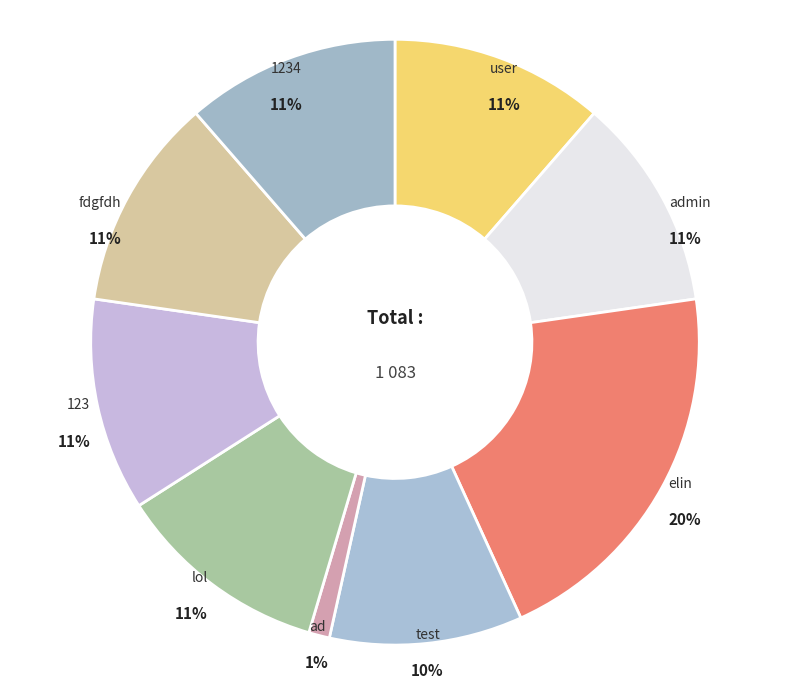

The lol slice represents 11% of the pie. True or false?

True